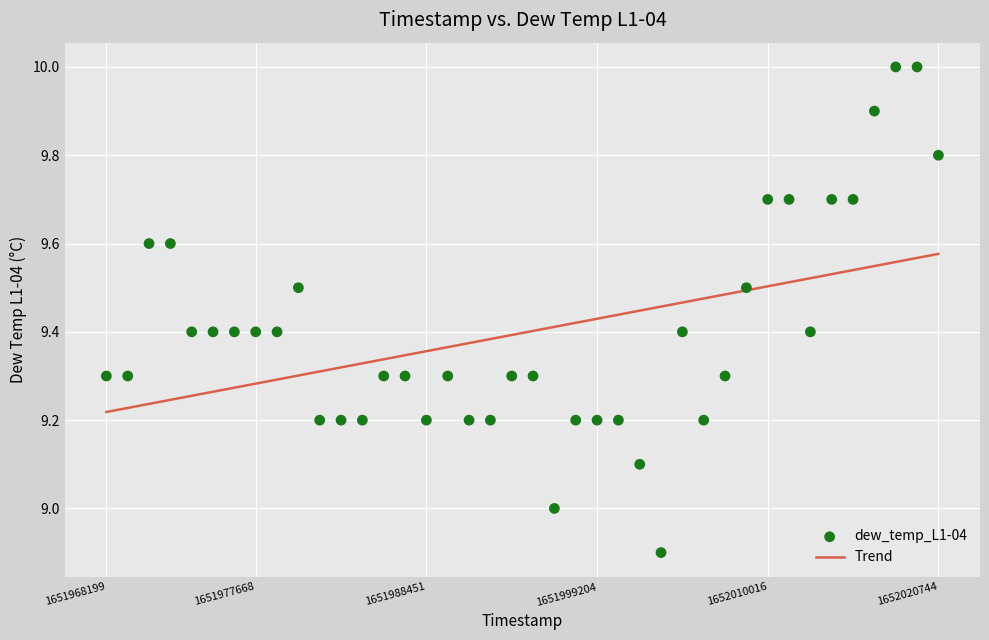

What is the range of Y values (max minus min)?

1.1